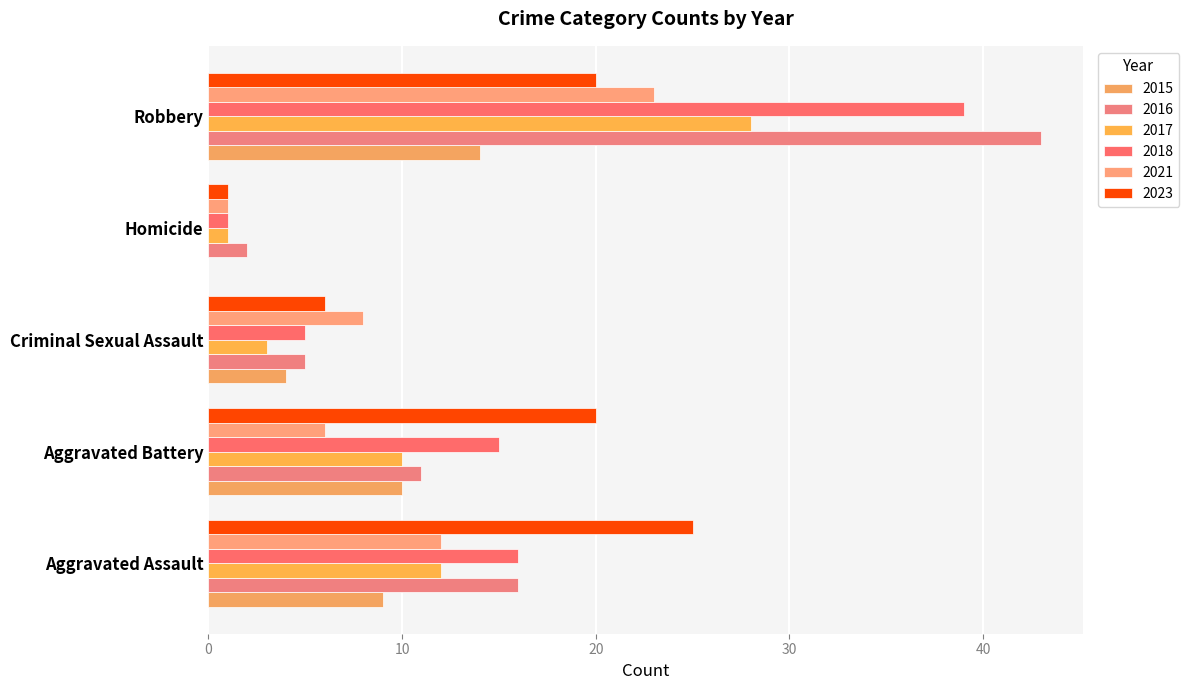

What is the difference between the second highest and second lowest values in the 2021 series?

6